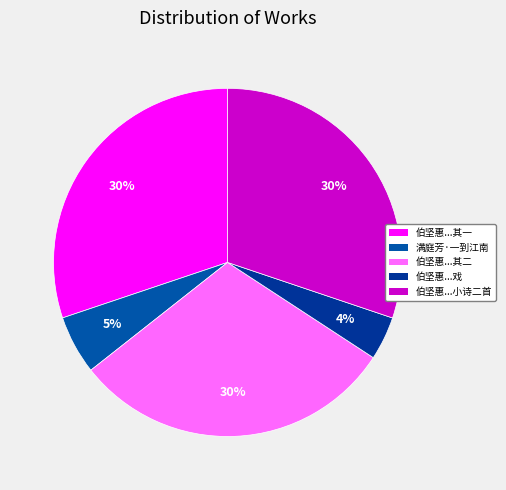

Count the number of slices in the pie.

5